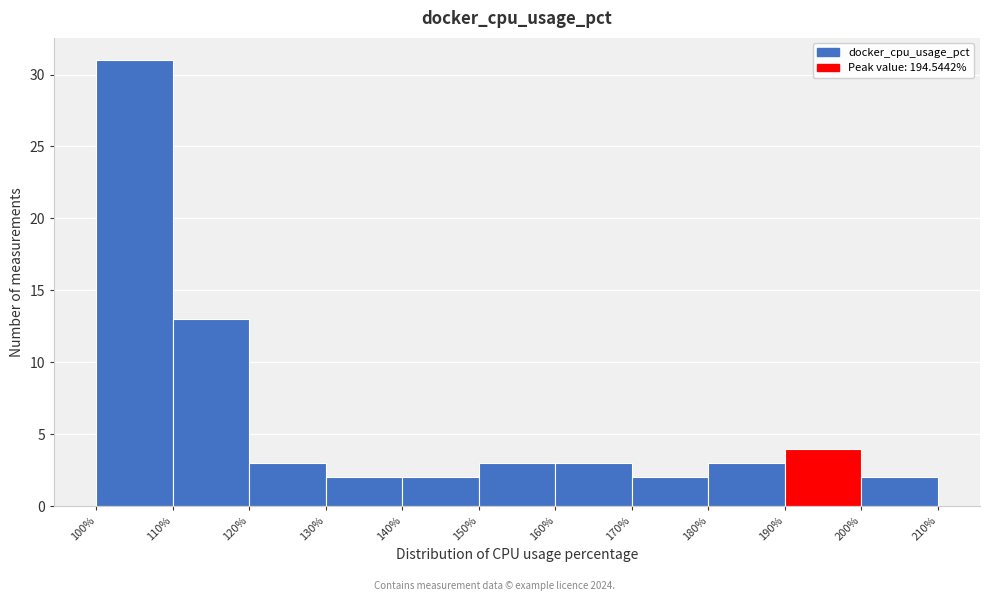

Over which range of the x-axis is the bar tallest?

100% to 110%